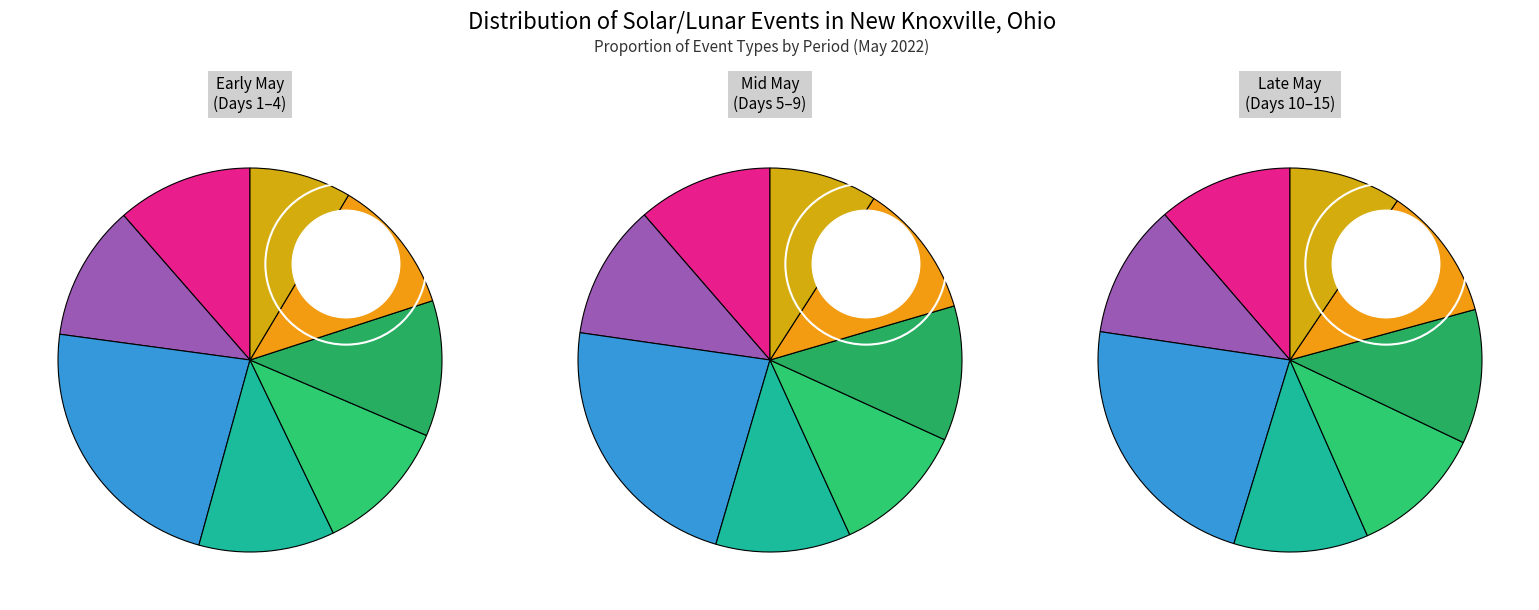

Does Twi A account for over 50% of the chart?

No